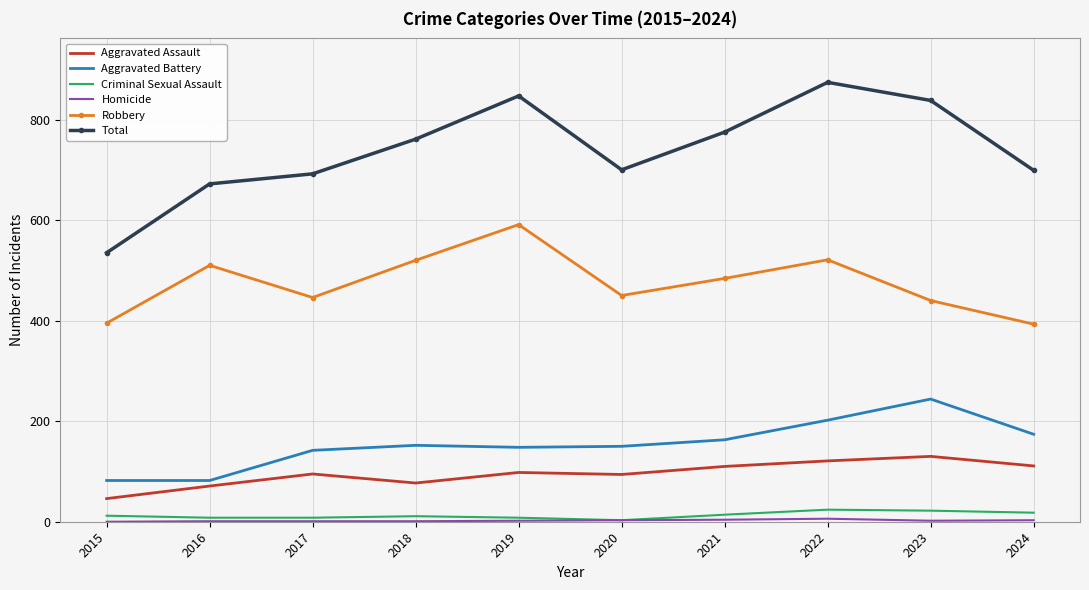

What value does the Robbery series have at 2017, to the nearest 10?

450